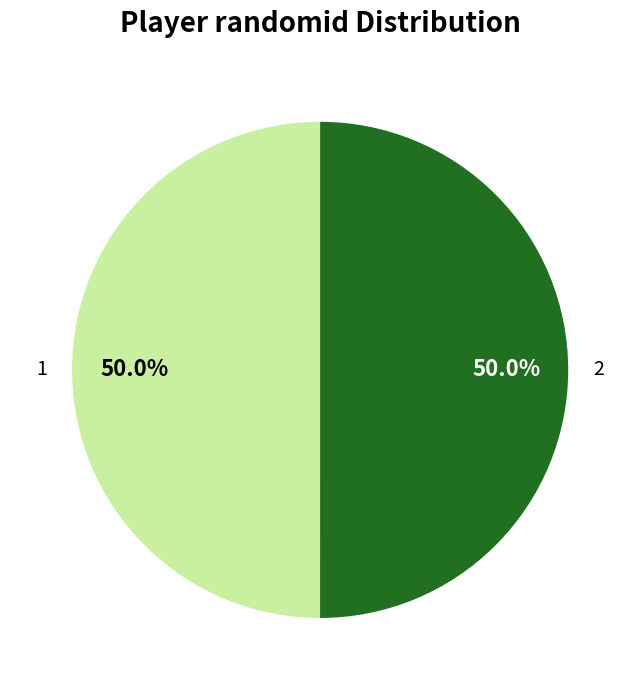

Approximately how many times larger is the value at 1 compared to 2?

1.0